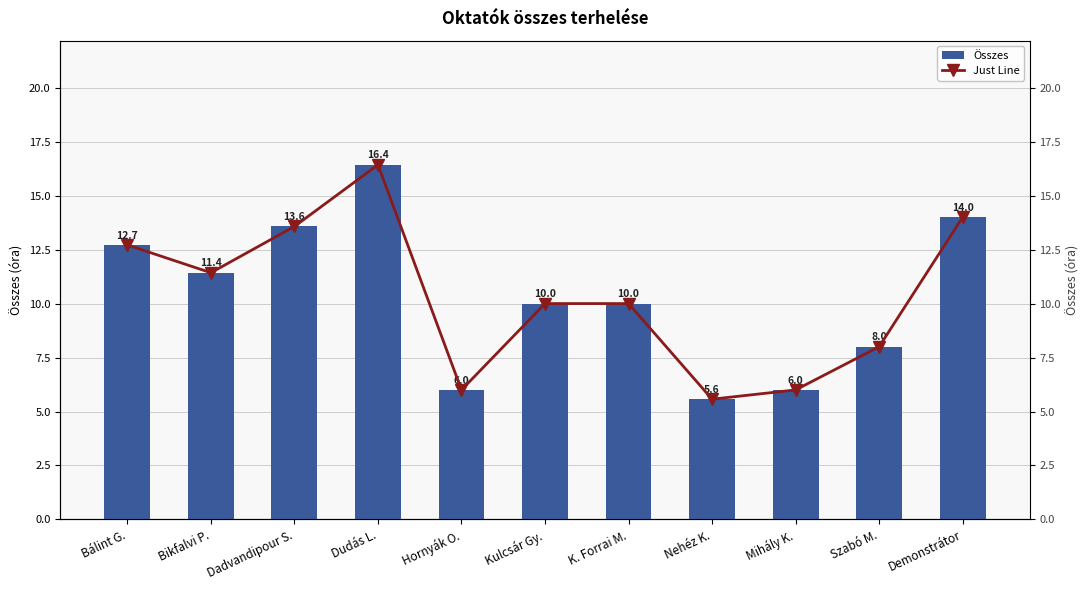

Which series has the widest spread of values?

Összes